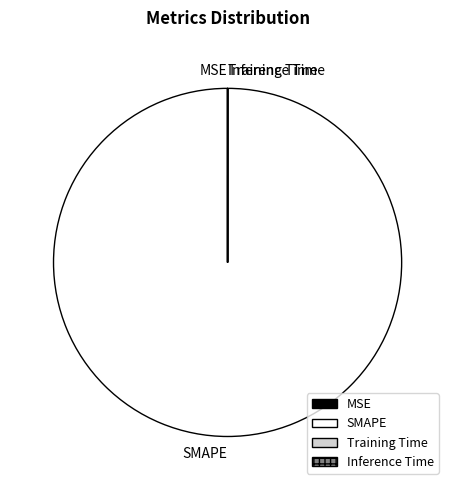

Is there any slice that represents more than half of the pie?

Yes